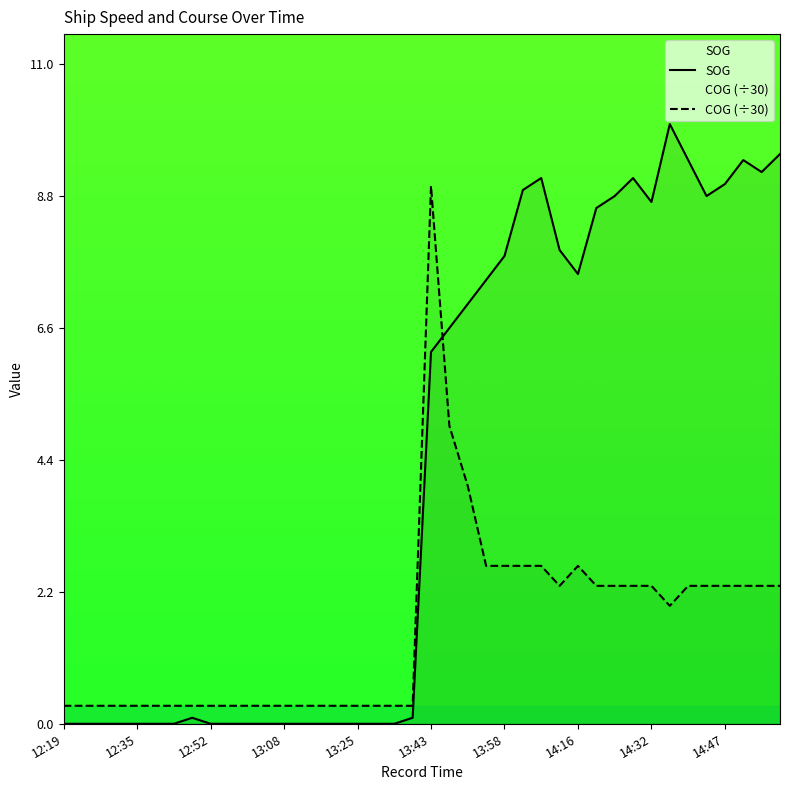

Which has a higher value, 12:21 or 13:27?

12:21